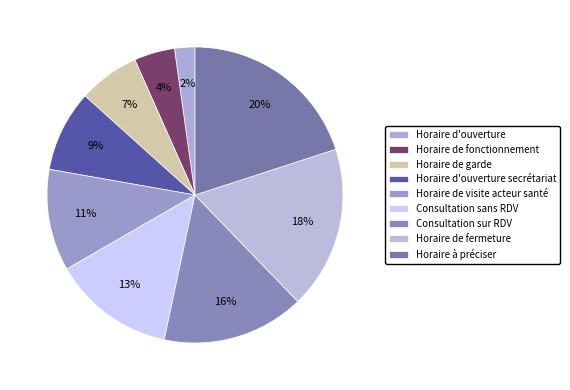

Is there any slice that represents more than half of the pie?

No